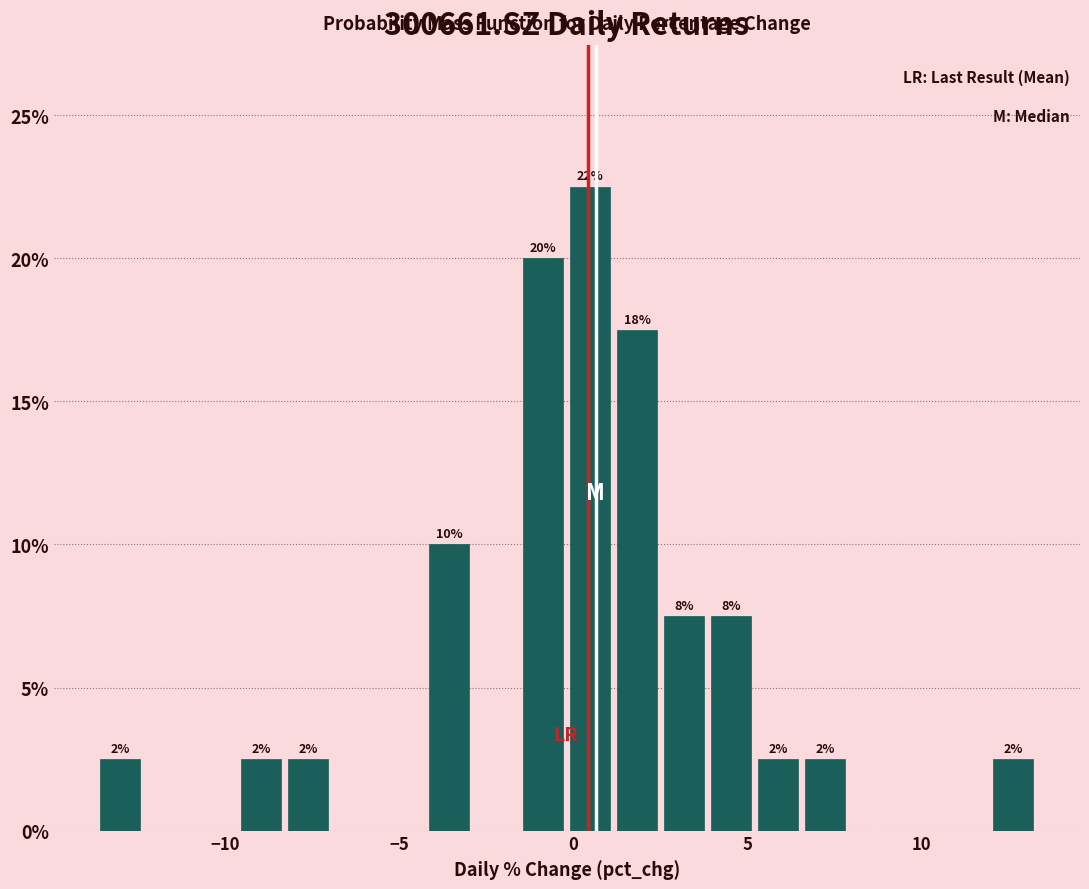

Read against the x-axis, roughly where is the centre of the tallest bar?

0.5